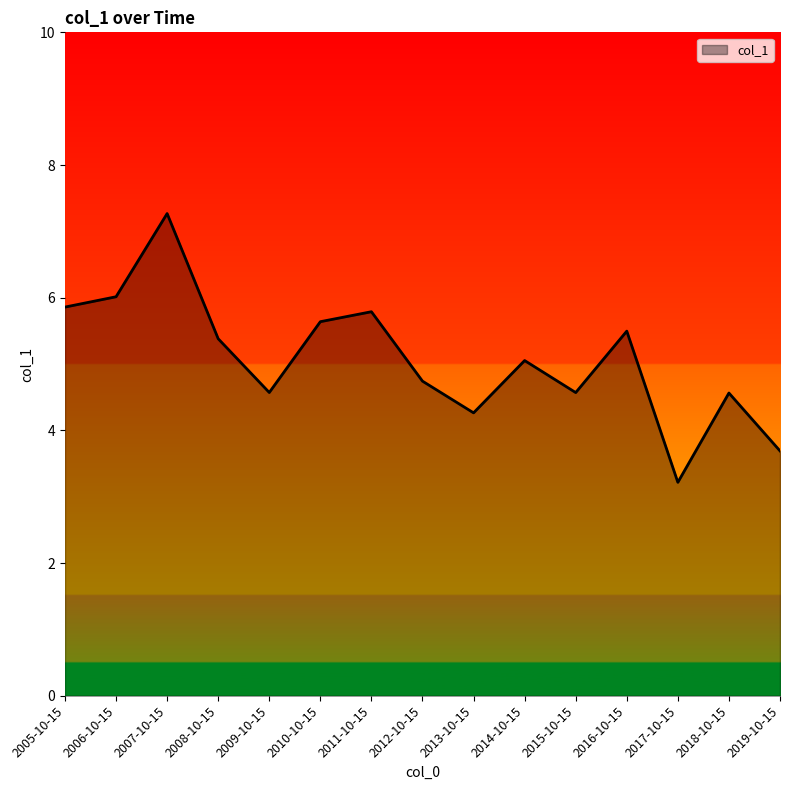

Reading left to right, extract all data points from this chart.

2005-10-15=5.9	2006-10-15=6.0	2007-10-15=7.3	2008-10-15=5.4	2009-10-15=4.6	2010-10-15=5.6	2011-10-15=5.8	2012-10-15=4.7	2013-10-15=4.3	2014-10-15=5.1	2015-10-15=4.6	2016-10-15=5.5	2017-10-15=3.2	2018-10-15=4.6	2019-10-15=3.7